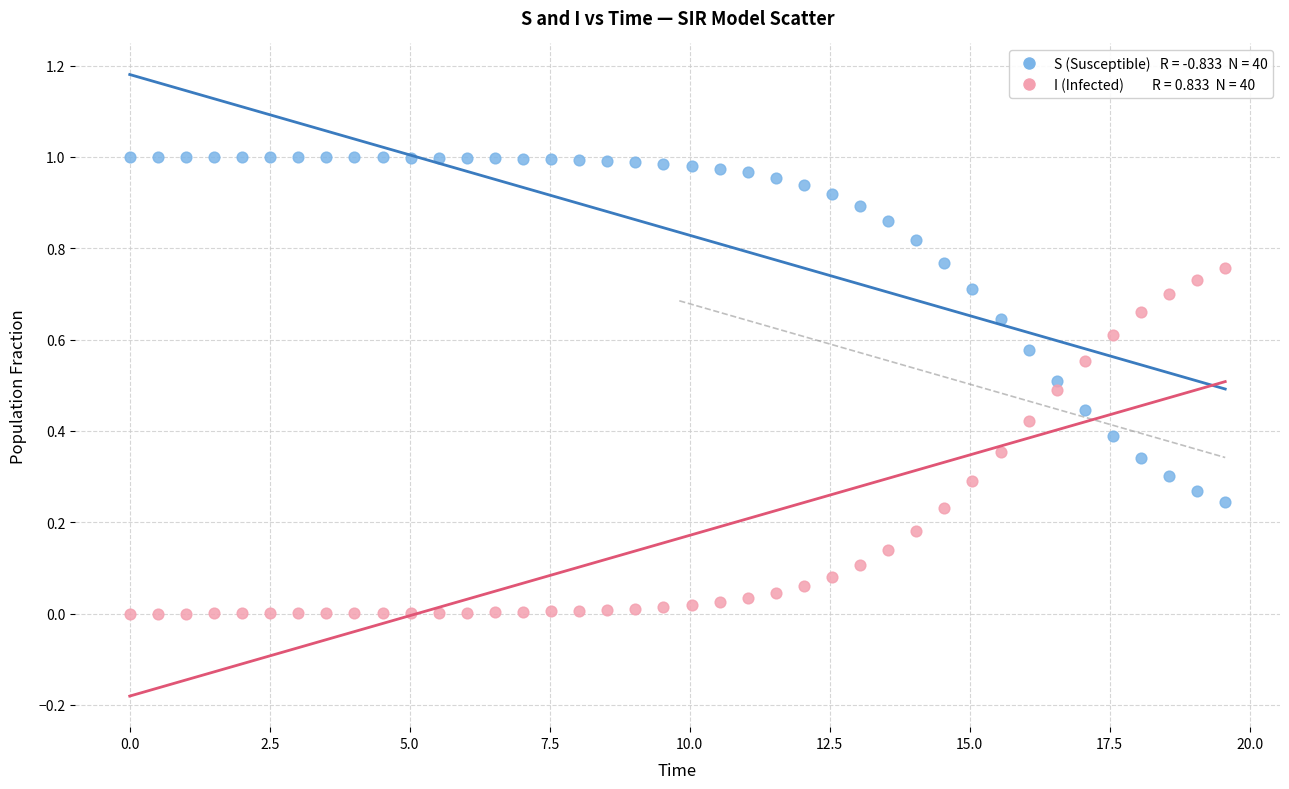

Across all data points, what is the range of X values (max minus min)?

19.6